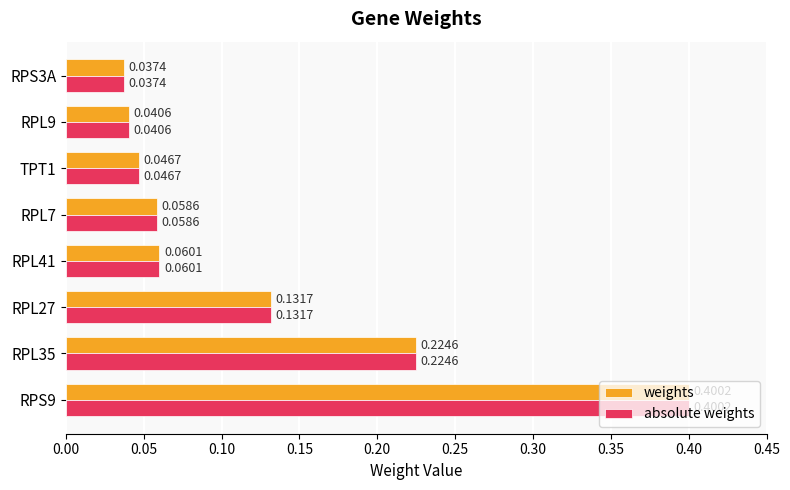

What is the greatest value displayed?

0.4